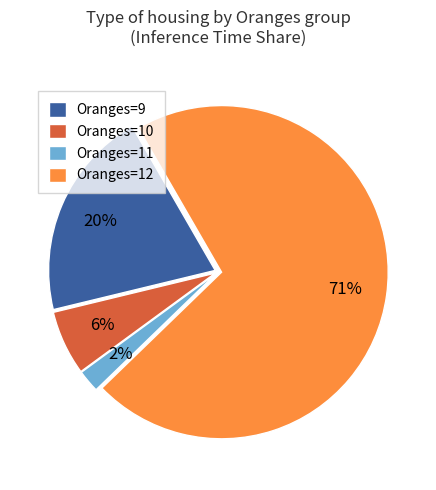

True or false: Oranges=12 accounts for 71% of the total.

True